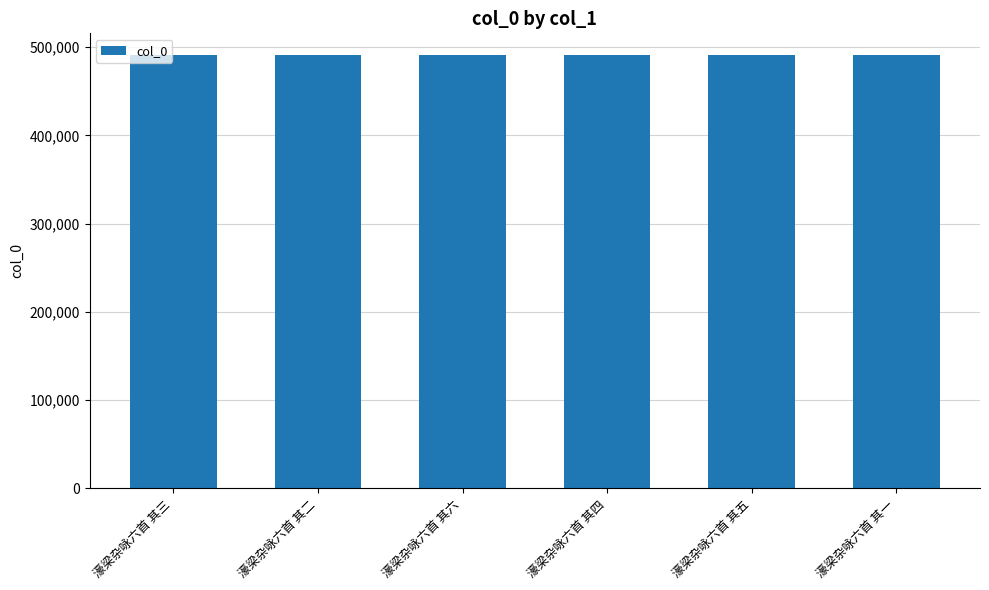

What is the change in value from 濠梁杂咏六首 其四 to 濠梁杂咏六首 其一?

-3